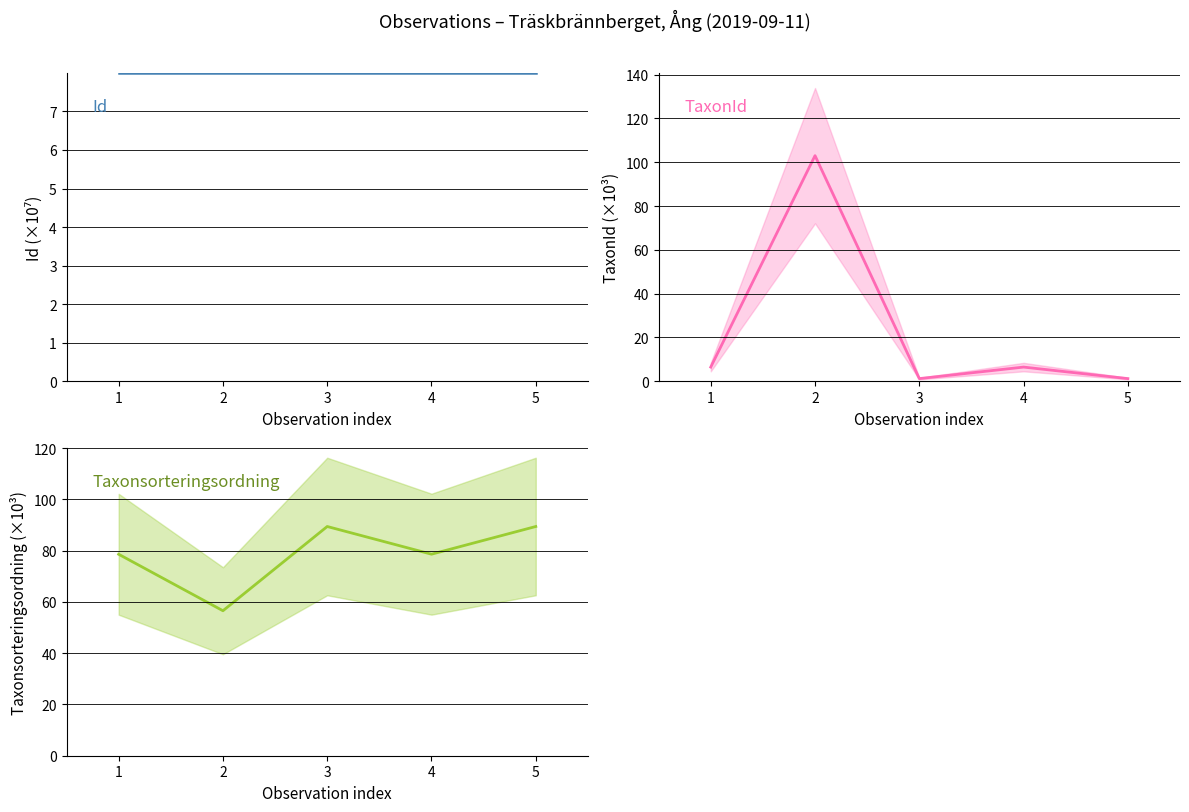

The value of TaxonId (×10³) at 1 is 3.5. True or false?

False